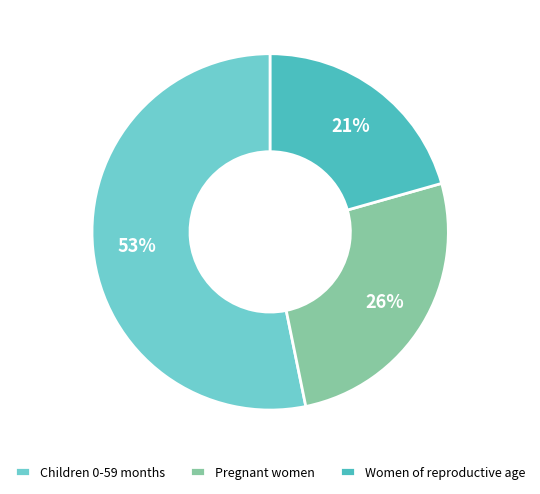

To the nearest percent, what percentage of the pie is Pregnant women?

26%